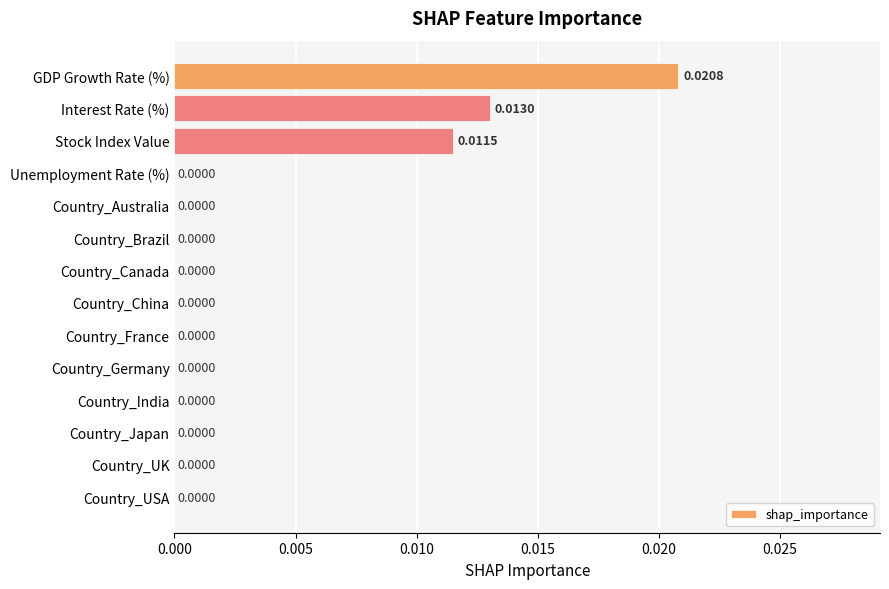

Which label corresponds to the largest value in the chart?

GDP Growth Rate (%)